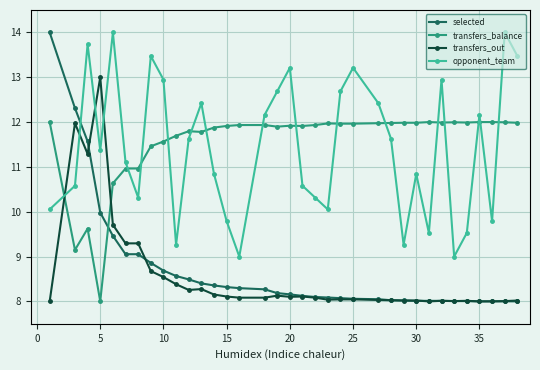

How many data points in opponent_team are less than 11?

16